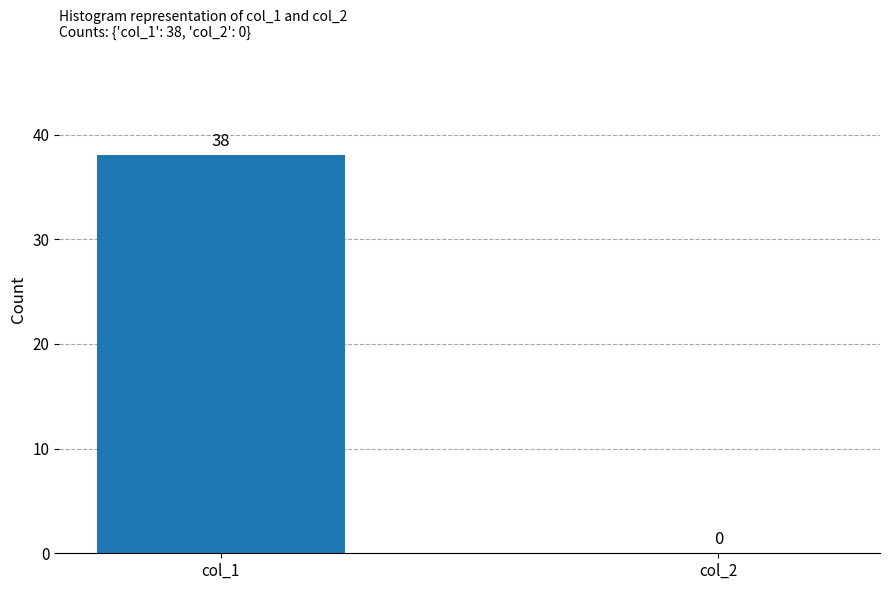

How many categories are shown in the chart?

2